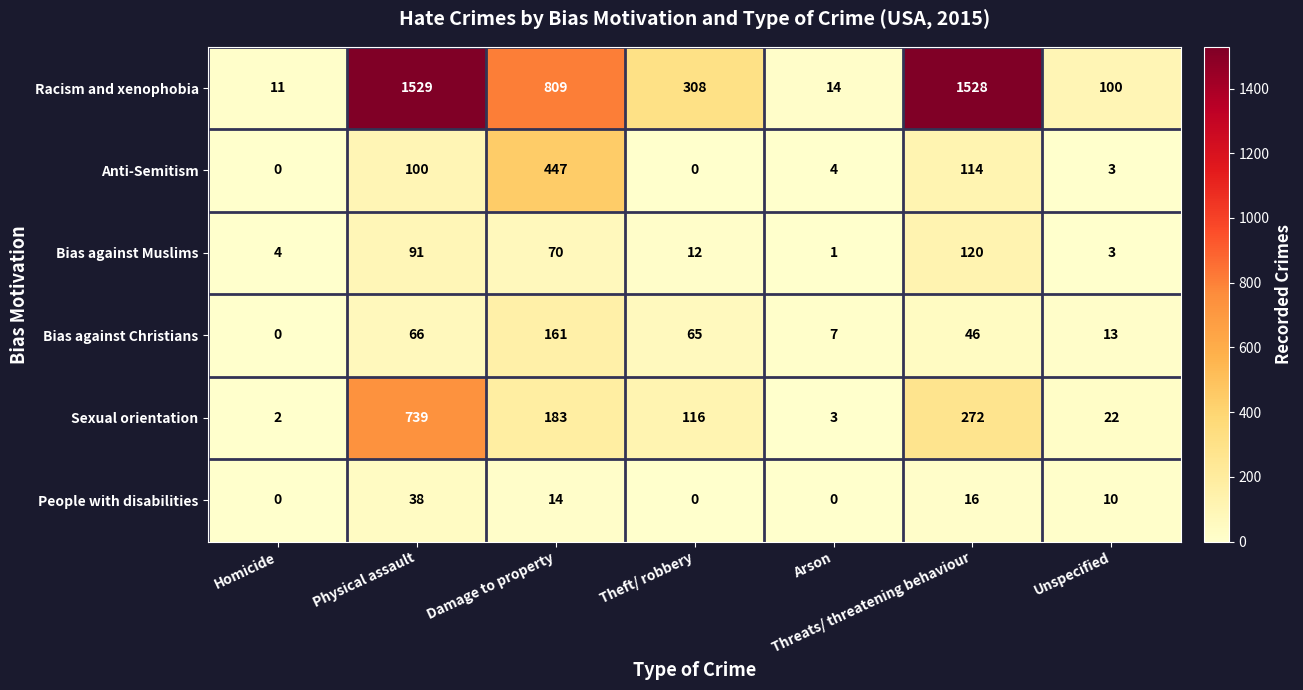

The value of Anti-Semitism at Arson is 4. True or false?

True